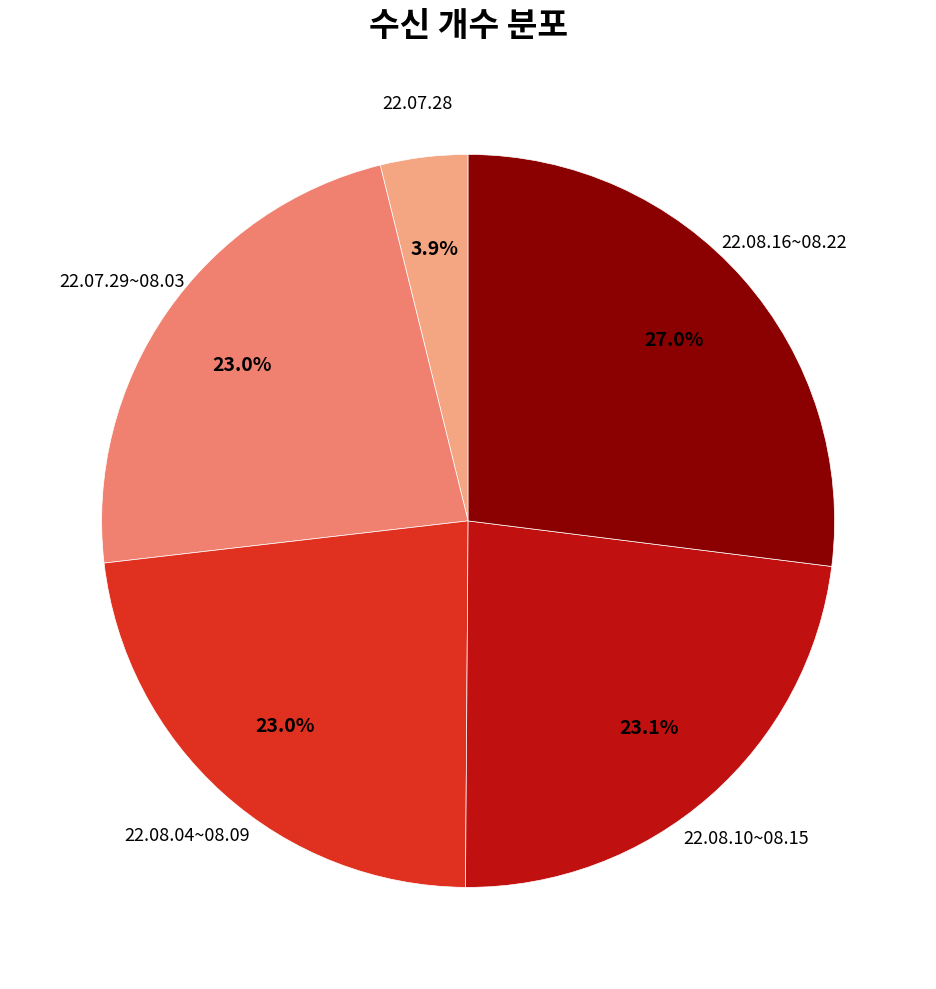

How much of the chart is everything except 22.08.04~08.09?

77.0%